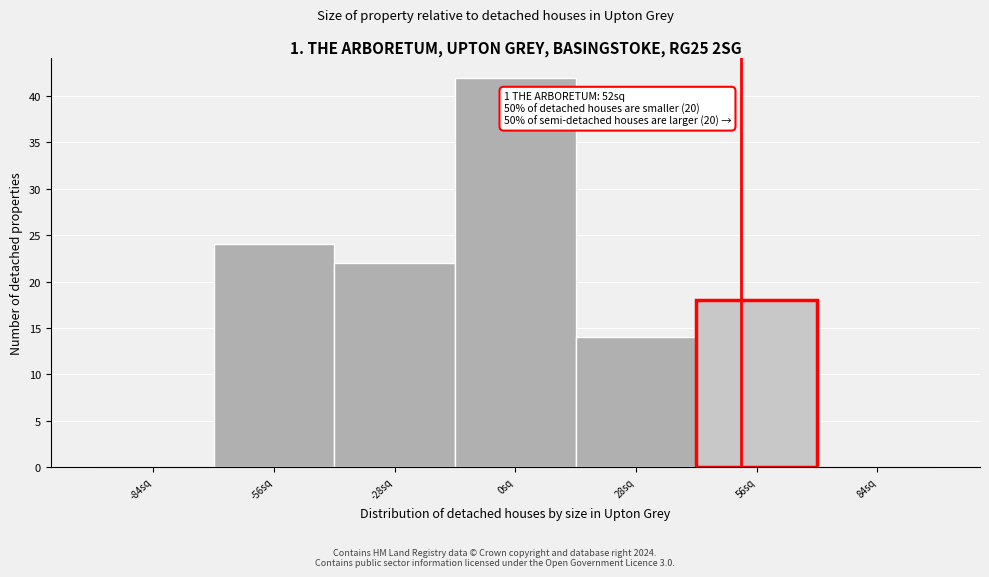

Which range on the x-axis has the tallest bar?

-14 to 14